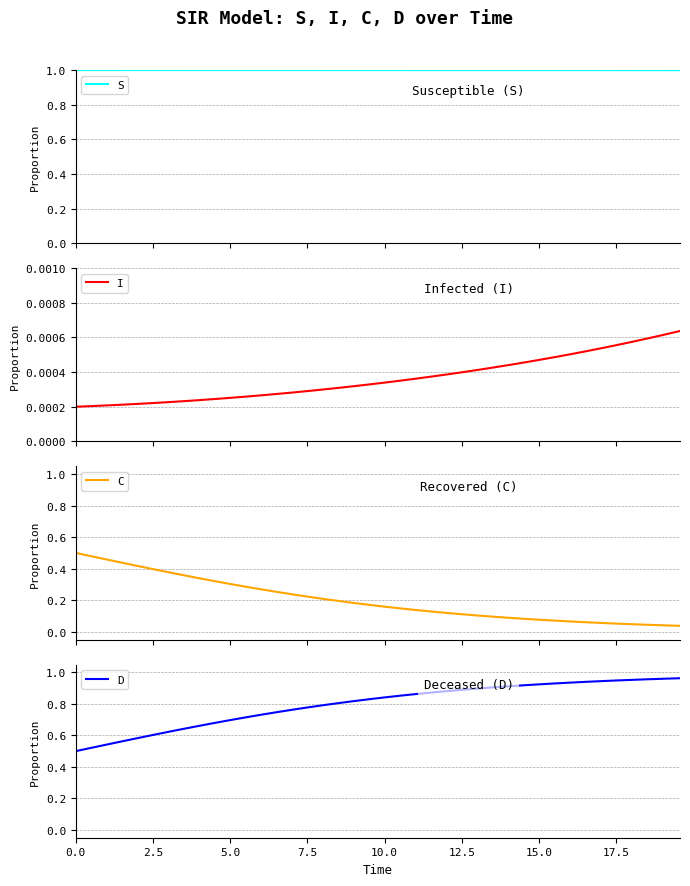

What is the highest value of the S series?

1.0